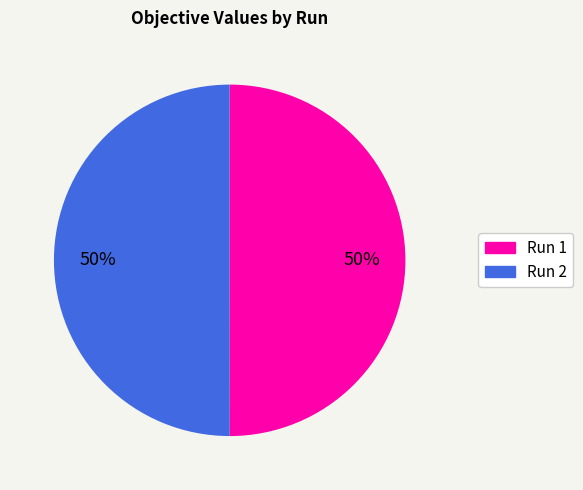

To the nearest percent, what portion does Run 2 represent?

50%